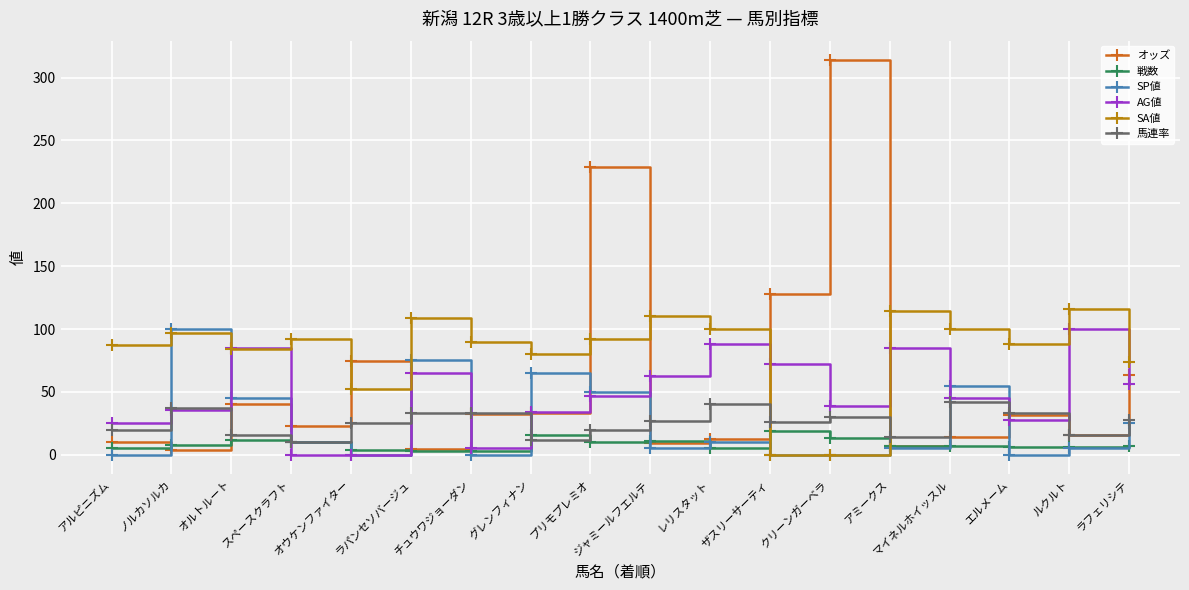

Is it true that AG値 equals -48.0 at オウケンファイター?

False